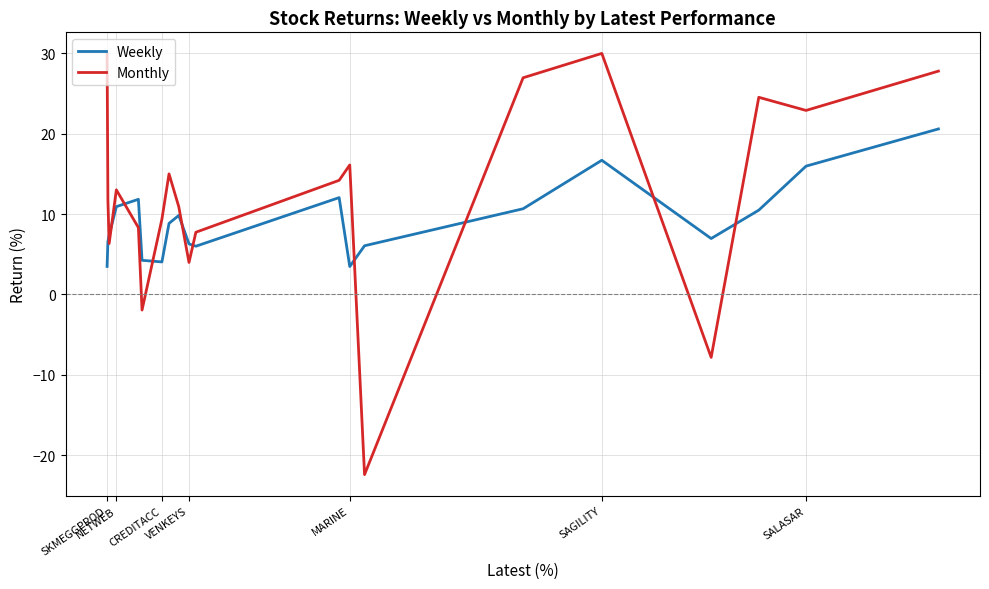

List the series in order of their overall mean, highest first.

Monthly, Weekly